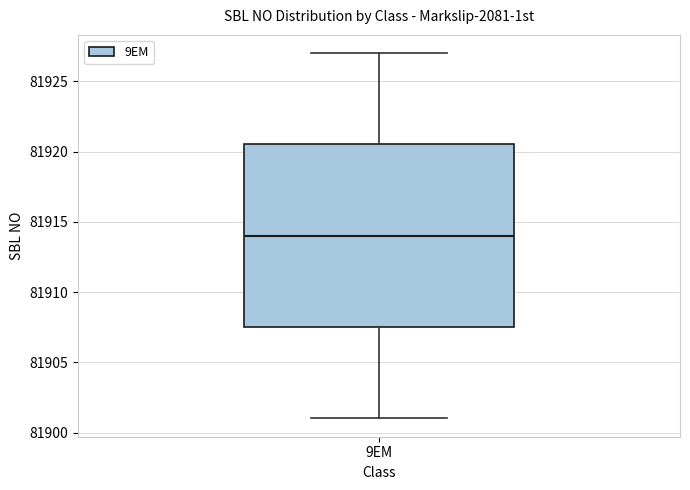

Transcribe this box plot: give where the median line is, the range the box spans, and where the two whiskers end, as read against the y-axis. The values are not printed on the chart, so give them approximately, as read against the axis.

median 81914.0, box 81907.5 to 81920.5, whiskers 81901.0 to 81927.0